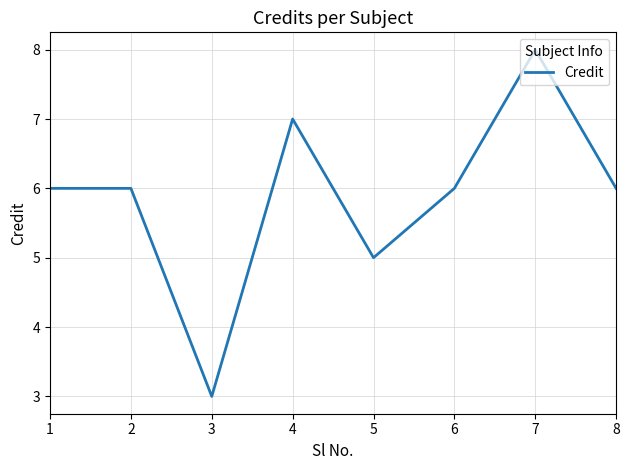

What is the average value?

6